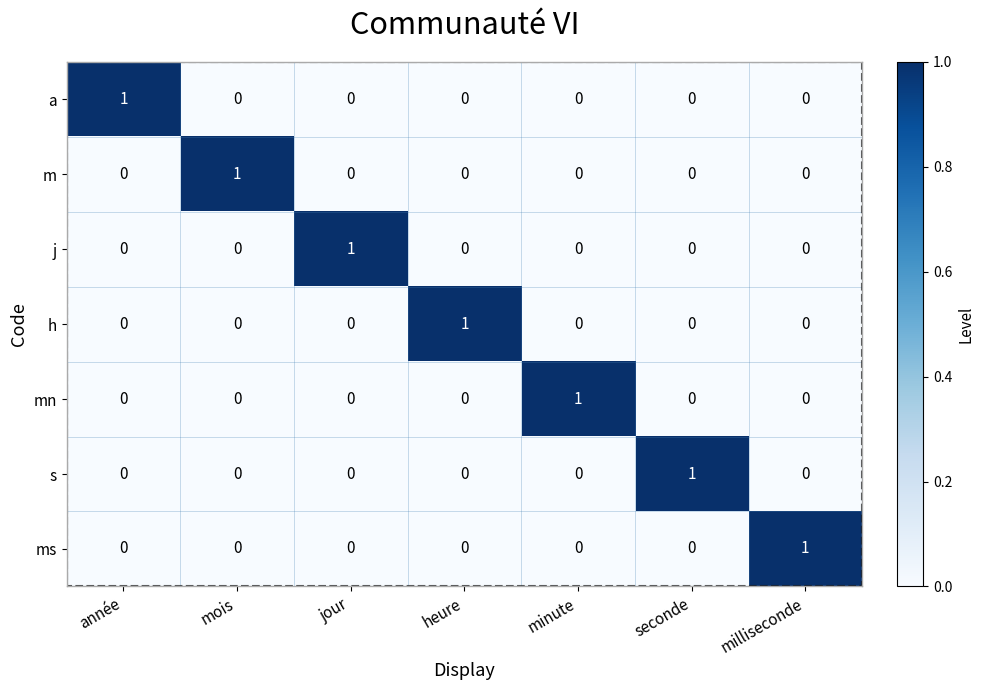

How many values in ms are above zero?

1